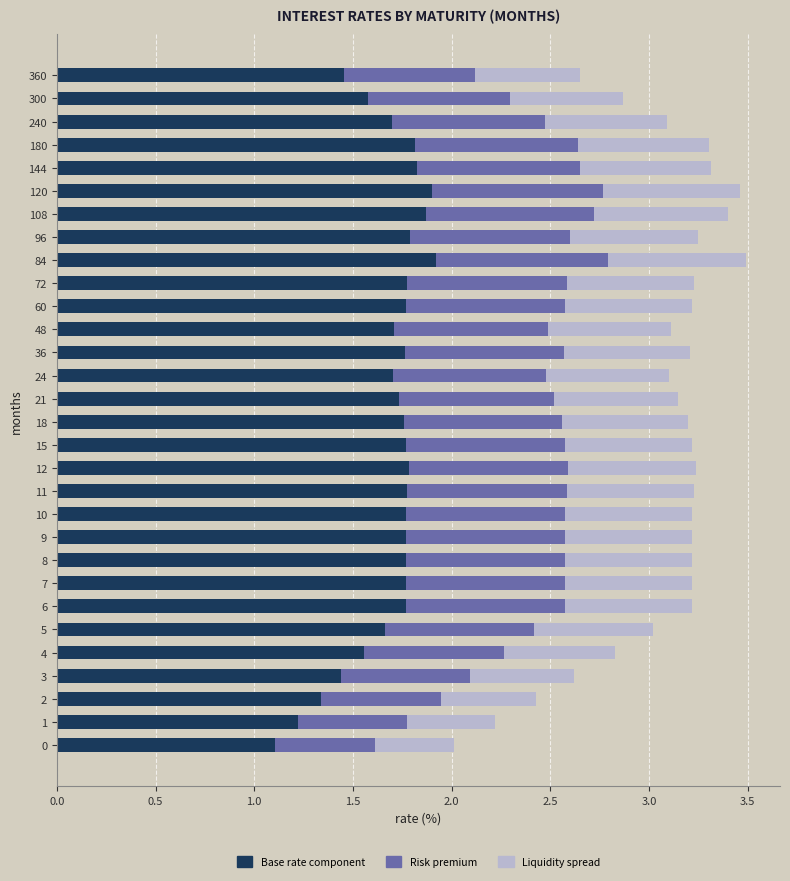

What are all the series names shown in the legend?

Base rate component, Risk premium, Liquidity spread